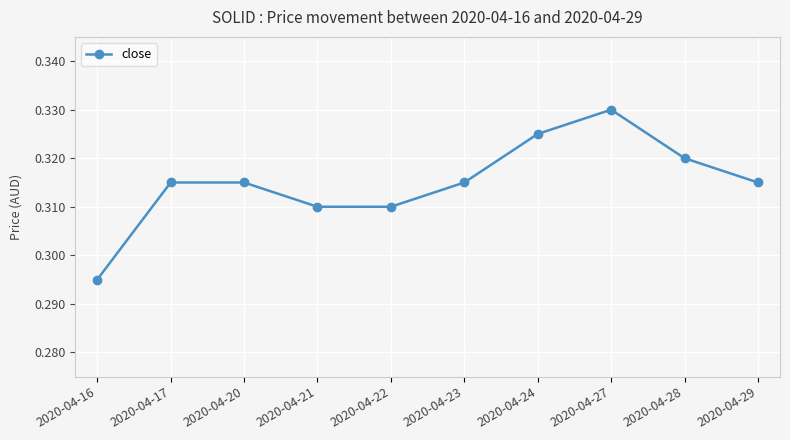

At which category does the chart reach its minimum across all series?

2020-04-16